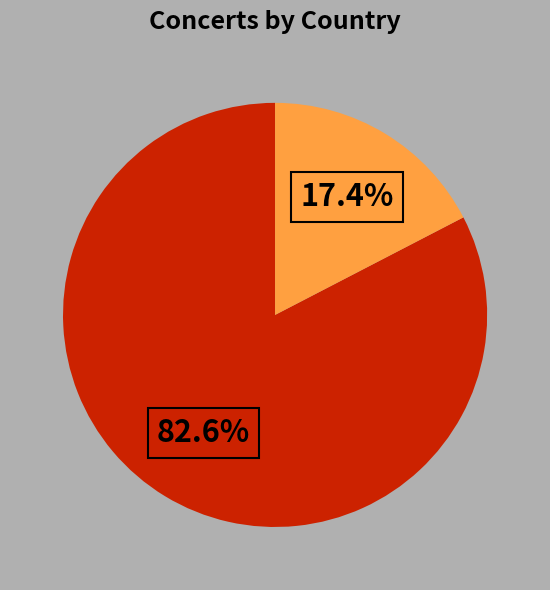

What is the largest slice in the pie chart?

Germany